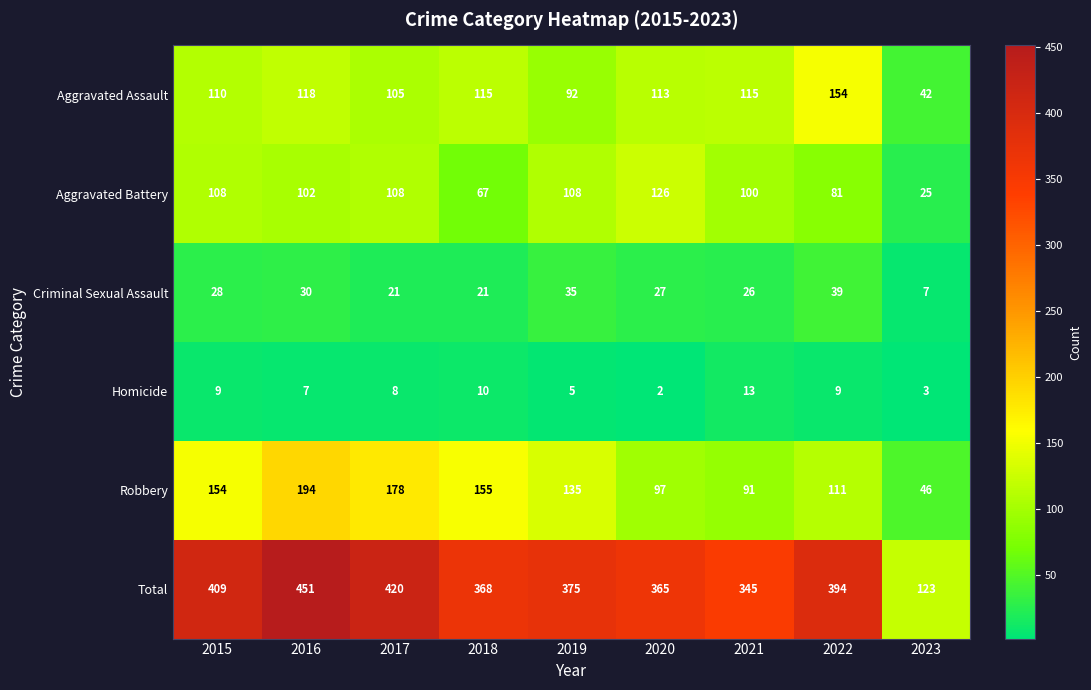

What is the maximum value for Aggravated Battery?

126